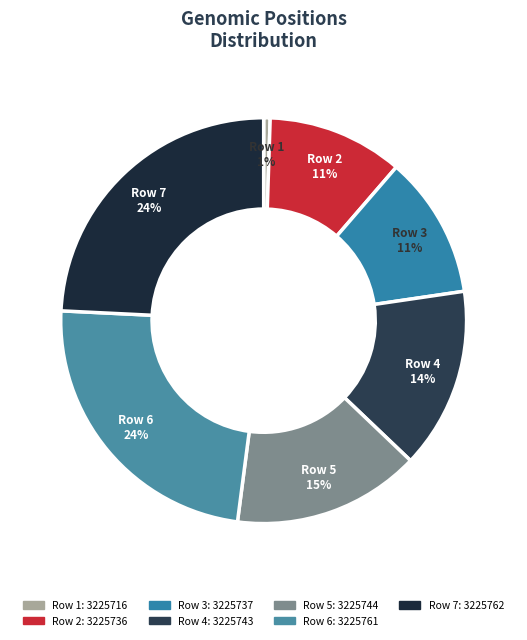

To the nearest percent, what is the average slice percentage?

14%